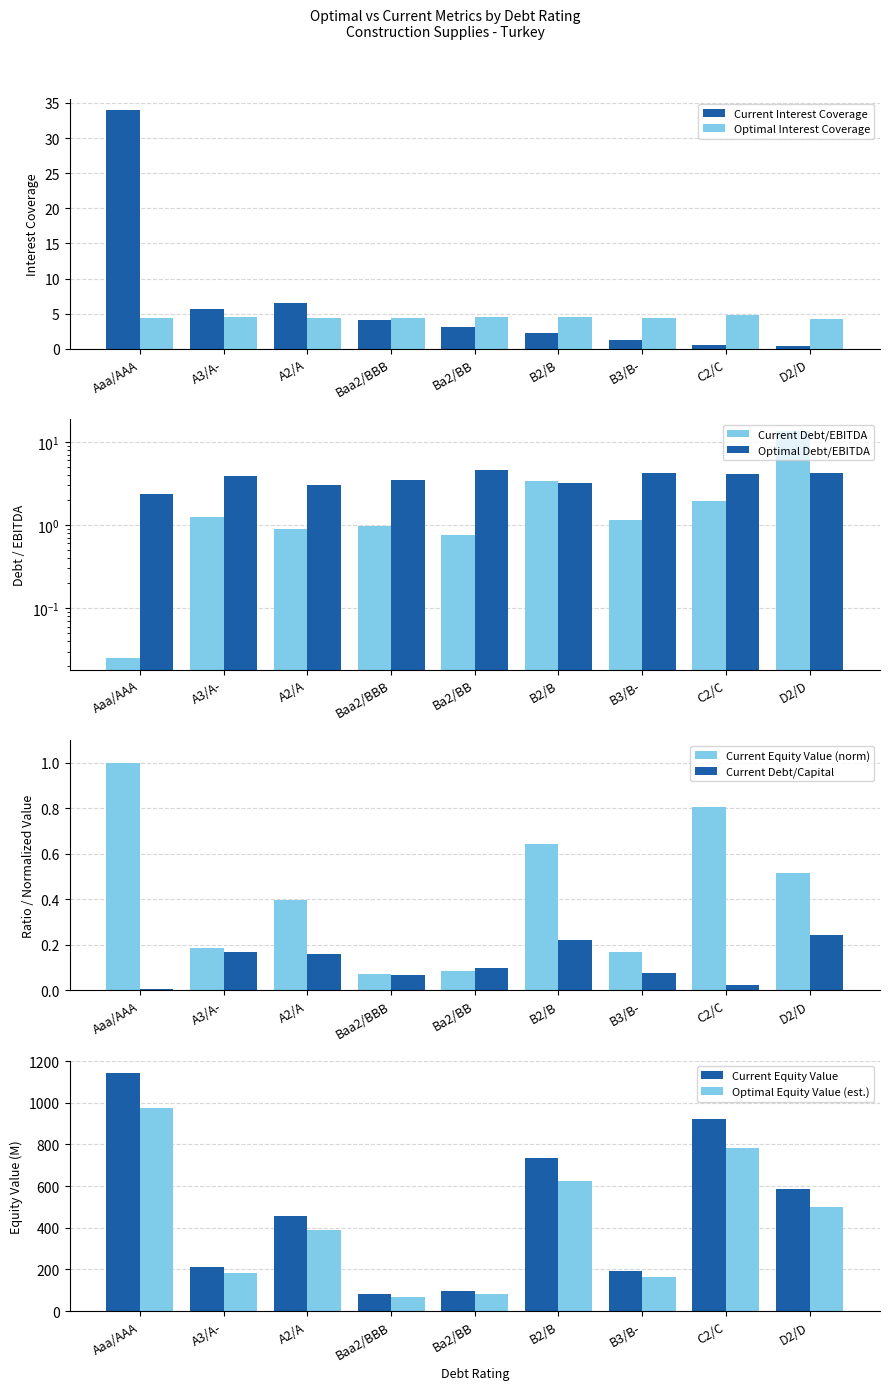

Count the number of categories in the chart.

9